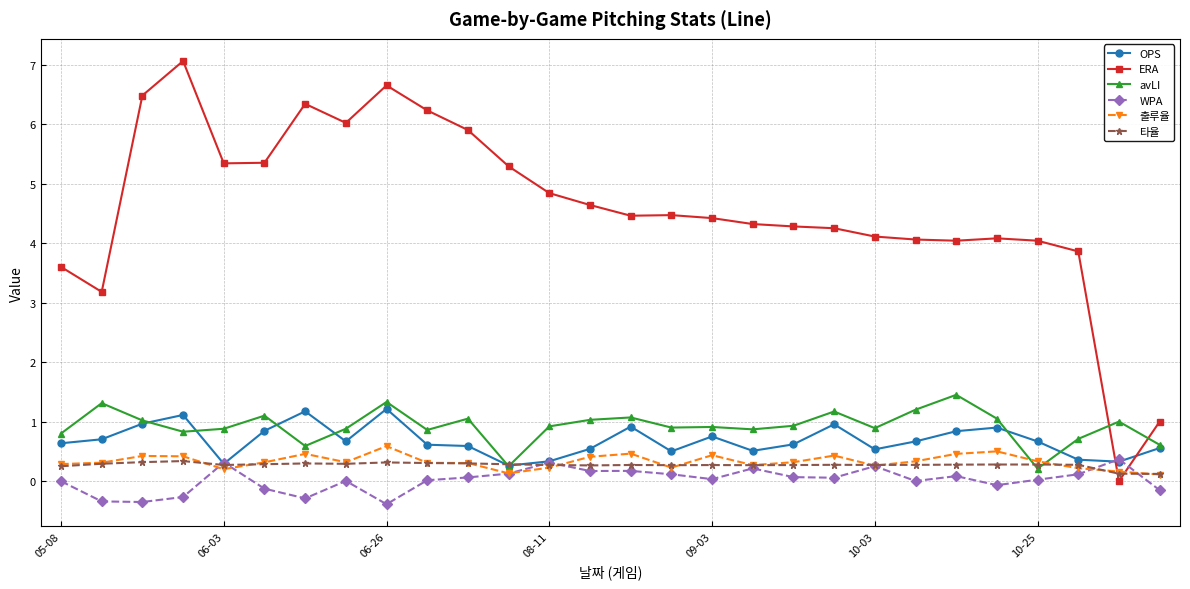

How many positive values does the ERA series have?

27